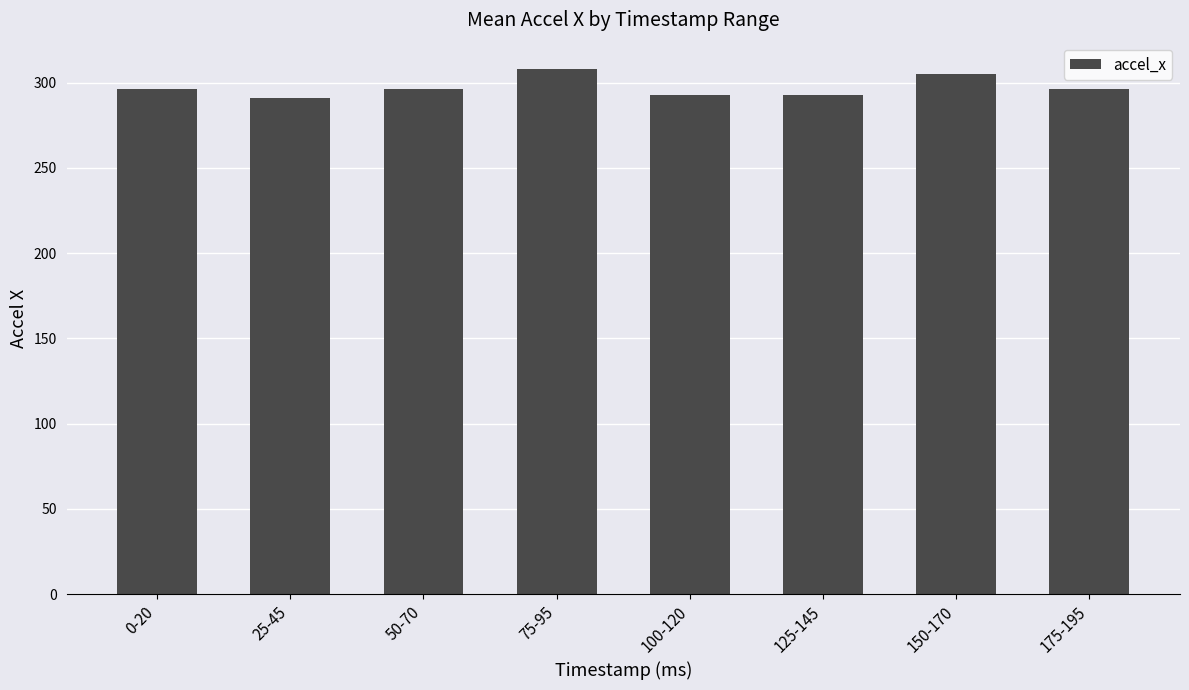

The chart shows a value of 296 at 0-20. True or false?

True